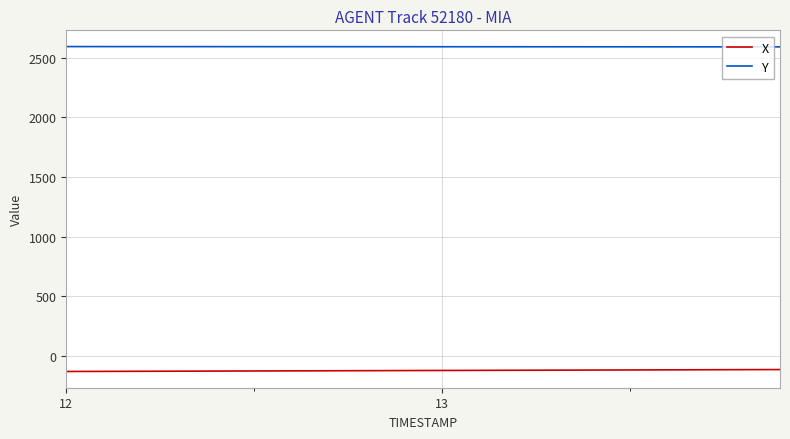

How many lines are shown in the chart?

2